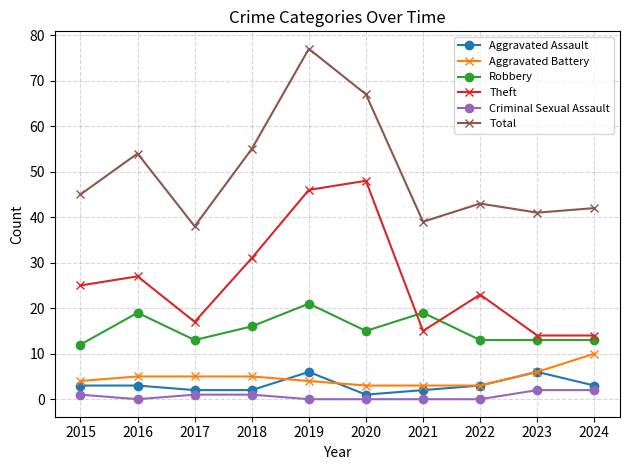

List the series in order of their peak value, lowest first.

Criminal Sexual Assault, Aggravated Assault, Aggravated Battery, Robbery, Theft, Total